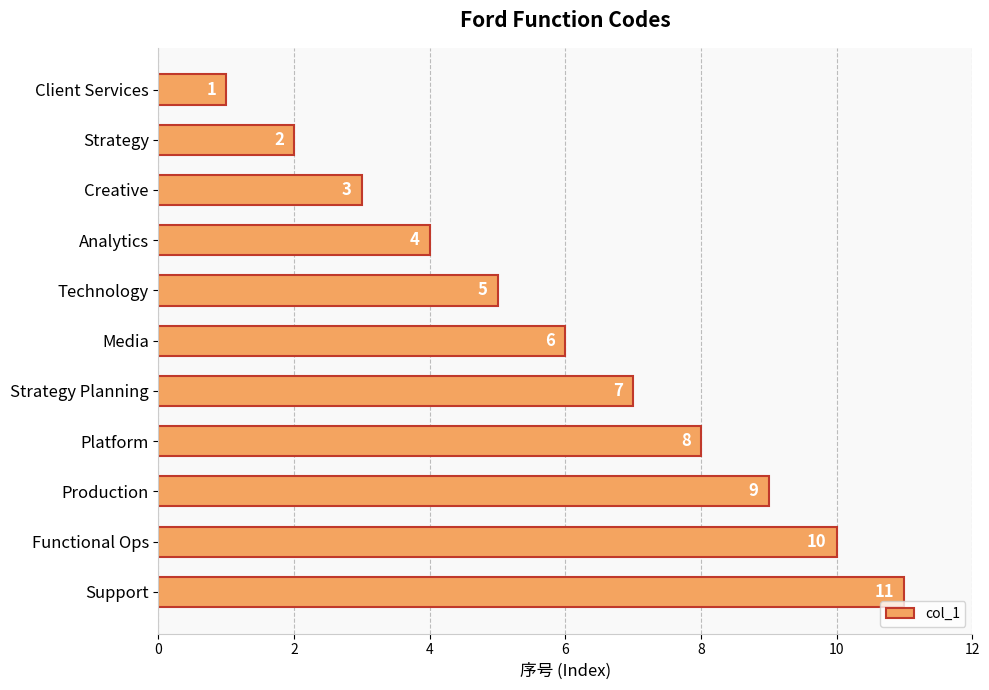

Are the bars horizontal?

Yes